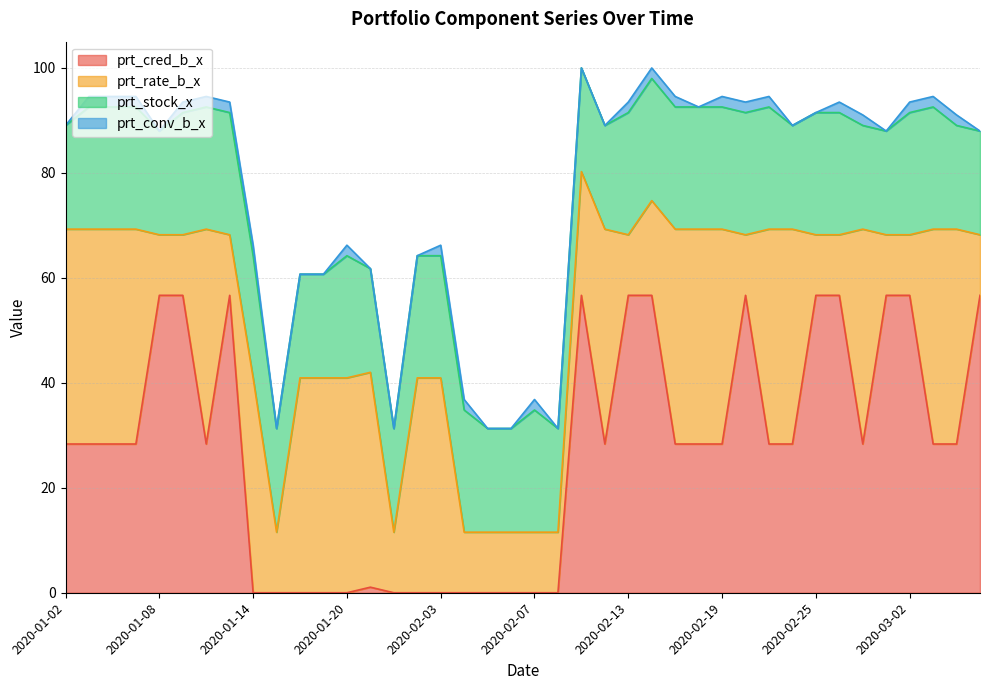

Which has a higher value, 2020-01-06 or 2020-02-14?

2020-02-14